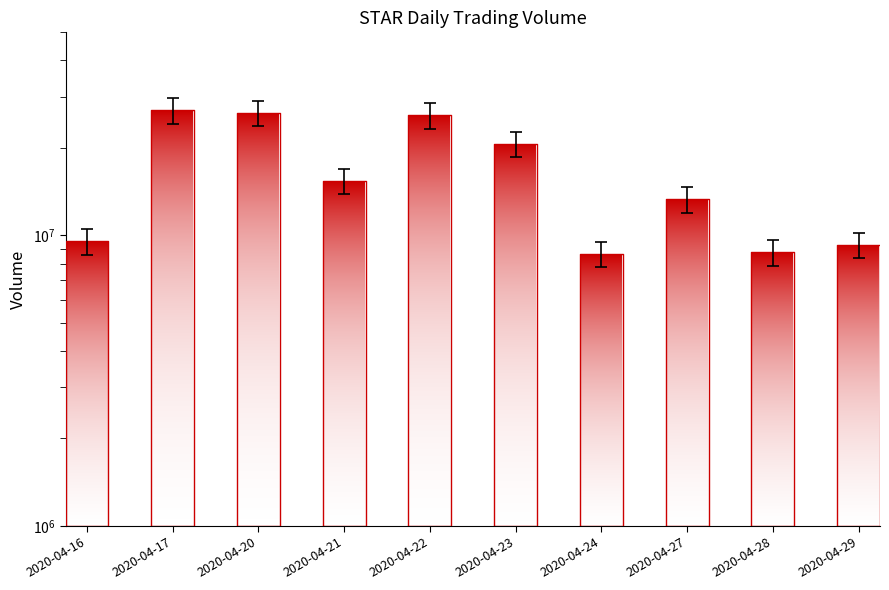

What value does the data have at 2020-04-21, to the nearest 100?

13830800